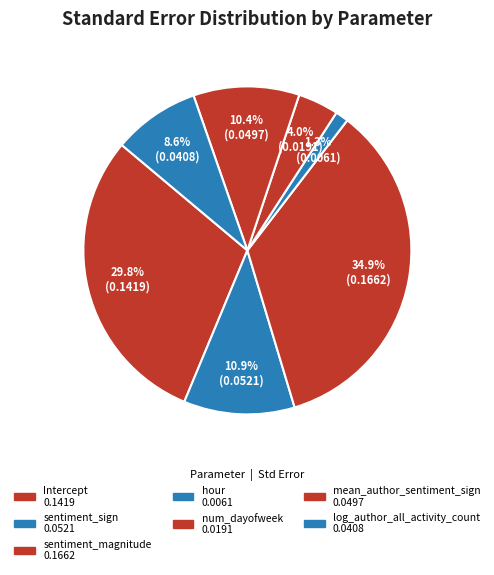

Is sentiment_sign the majority of the pie?

No